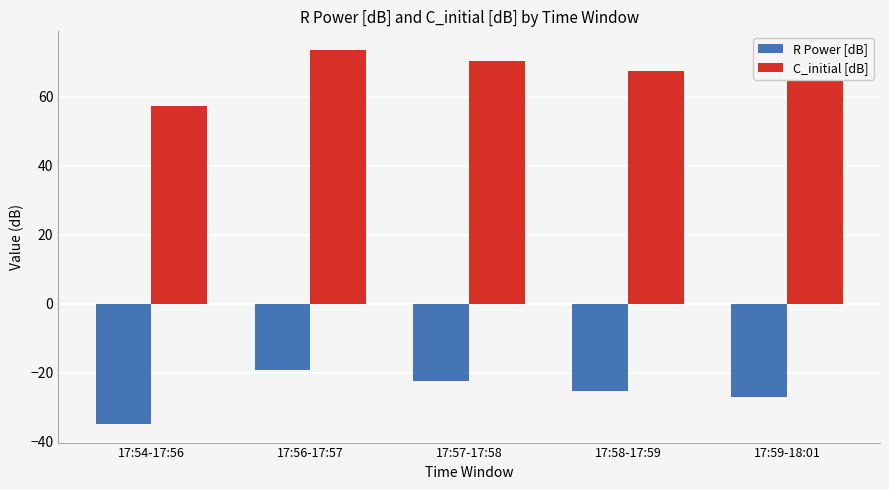

What are all the series names shown in the legend?

R Power [dB], C_initial [dB]